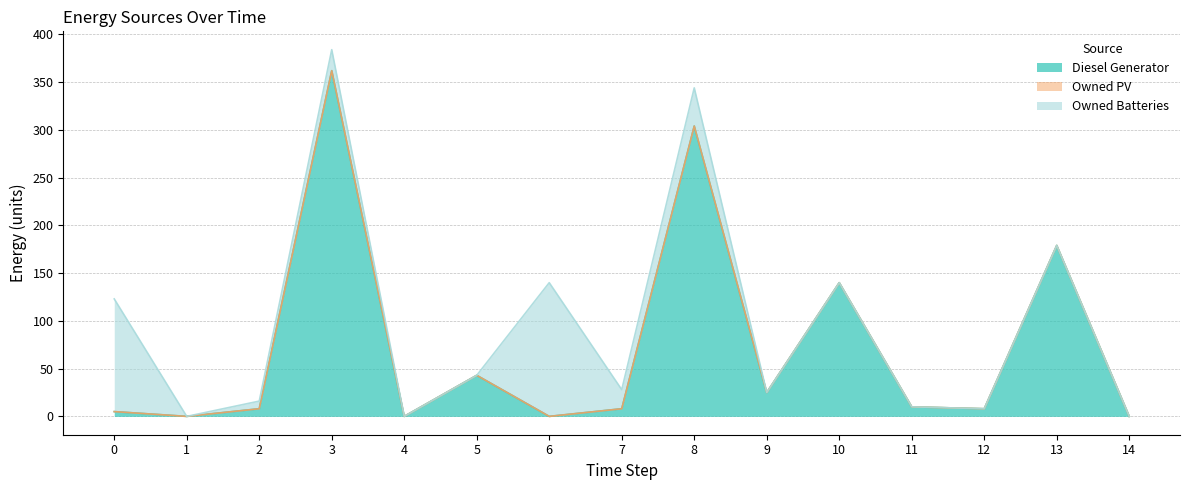

Which series ends up on top after the final intersection of Owned Batteries and Diesel Generator?

Diesel Generator